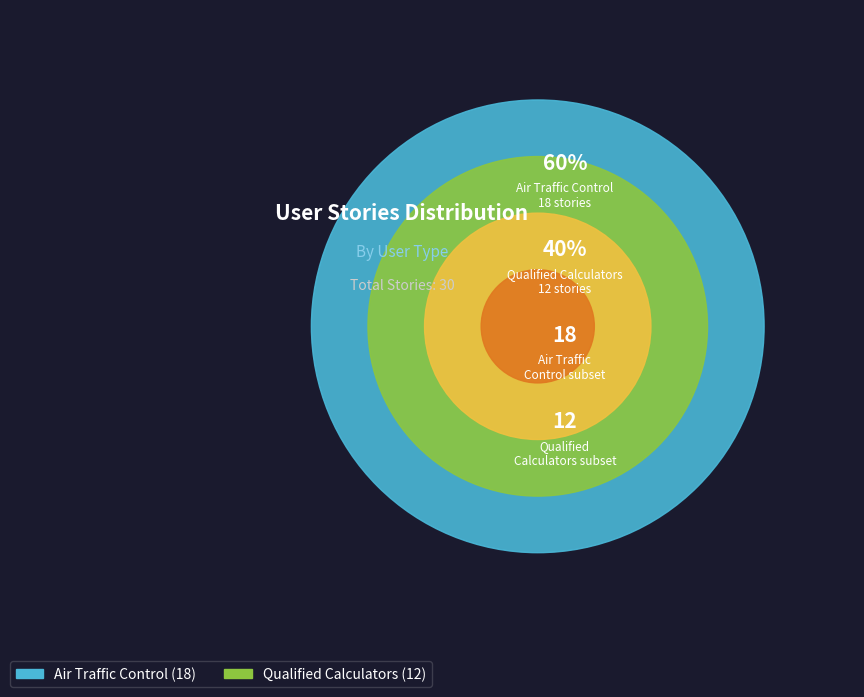

Which has a higher value, Qualified Calculators or Air Traffic Control?

Air Traffic Control